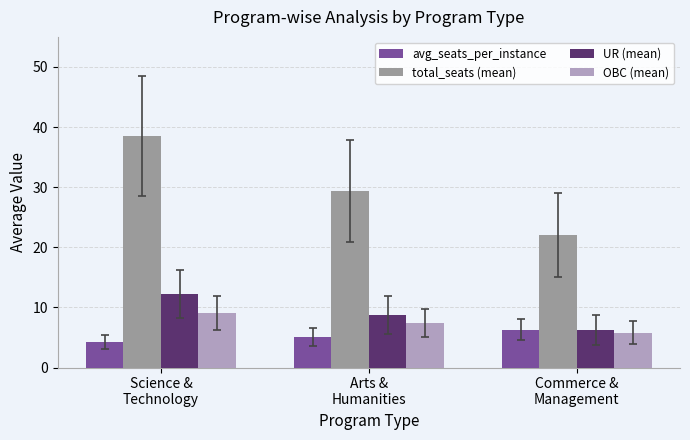

What is the sum of all UR (mean) values?

27.2